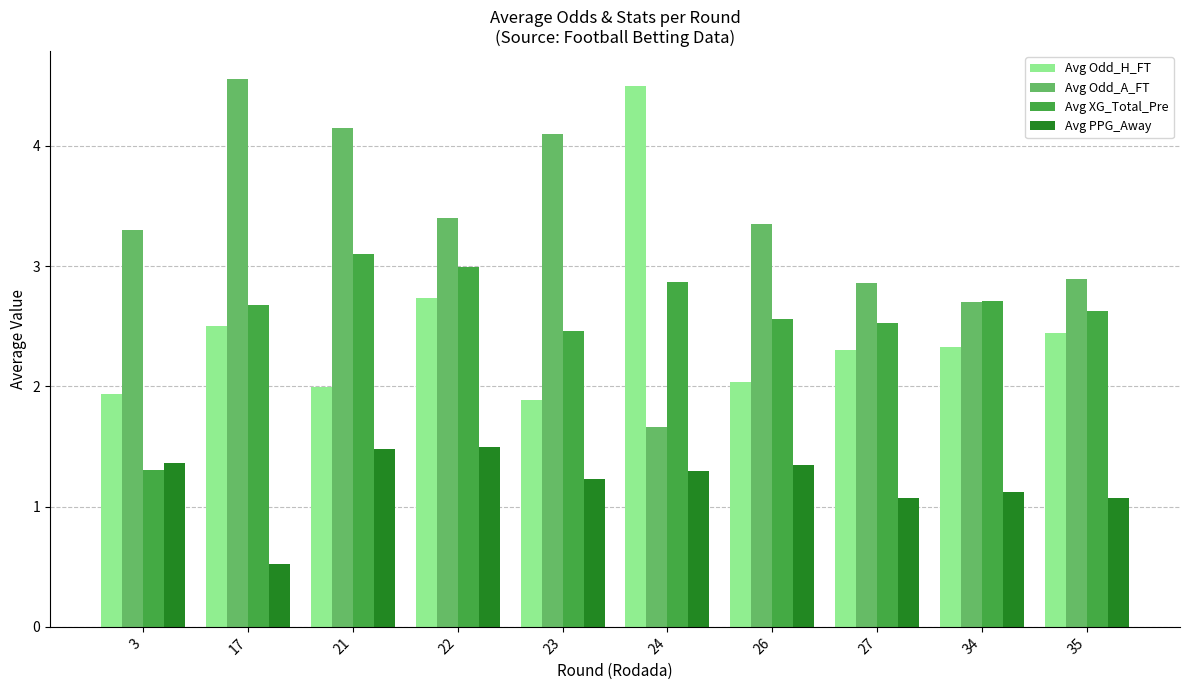

How many data points in Avg PPG_Away are less than 1?

1